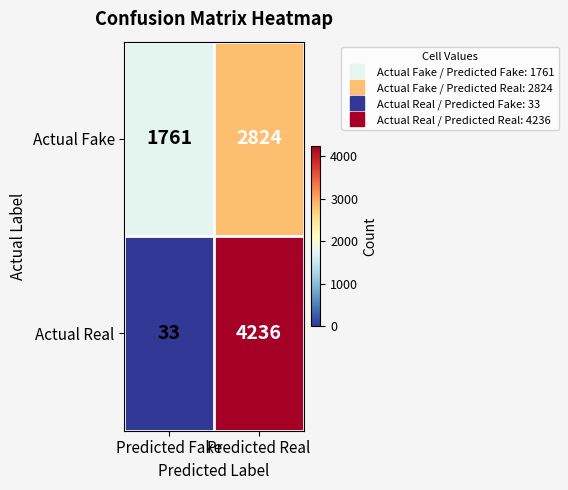

What is the lowest value of the Actual Real series?

33